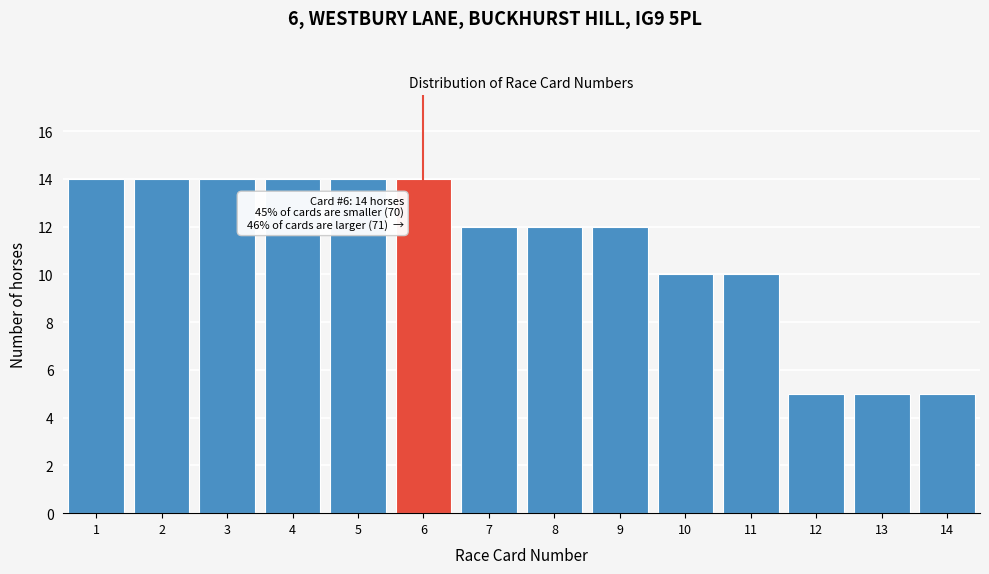

Reading left to right, list all the values displayed in this chart.

14	14	14	14	14	14	12	12	12	10	10	5	5	5